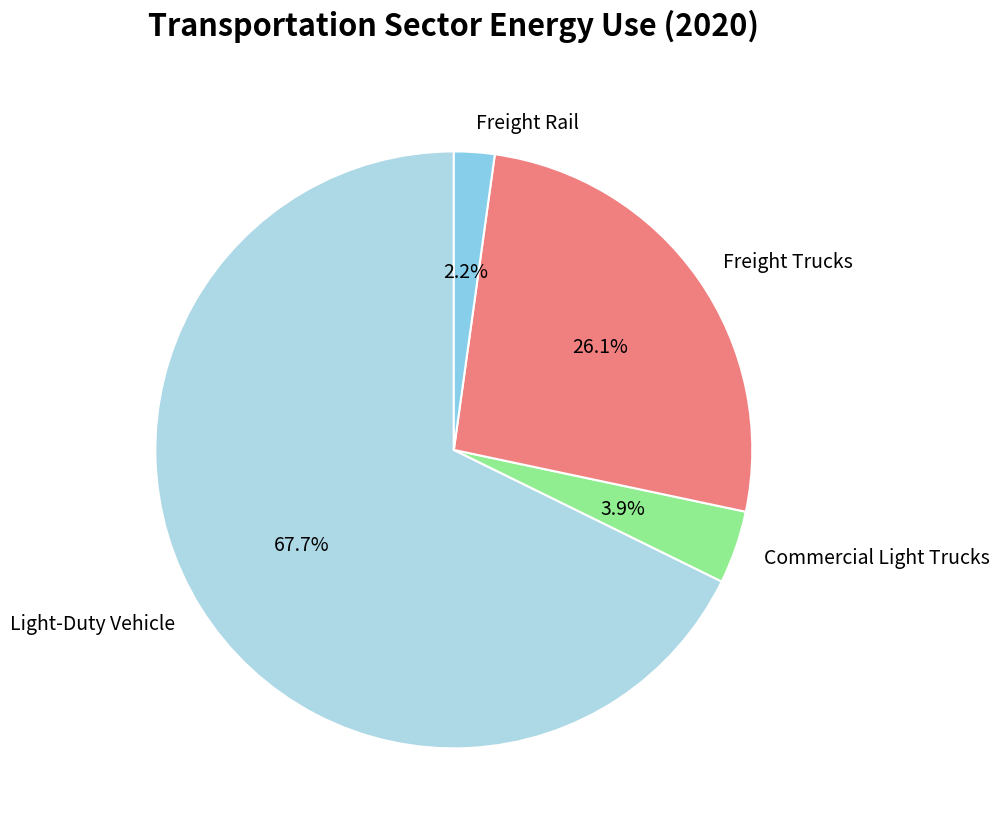

To the nearest percent, what is the difference between the Freight Trucks and Freight Rail slice percentages?

24%